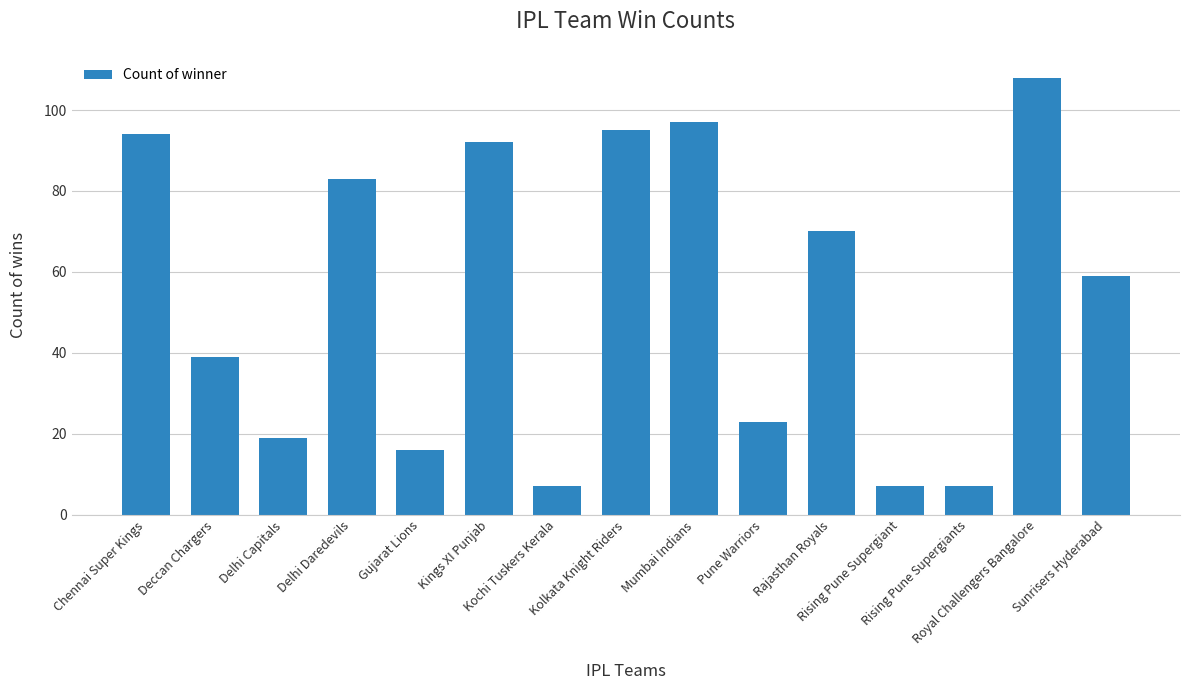

What is the value of the 1st bar from the left?

94